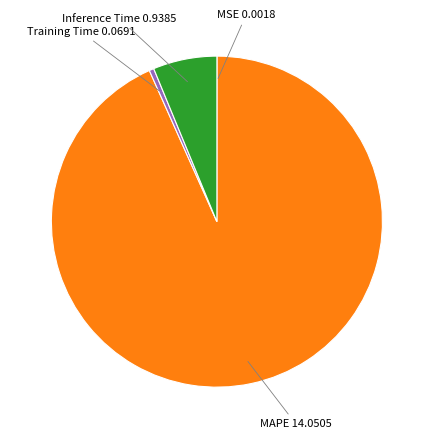

Is there any slice that represents more than half of the pie?

Yes